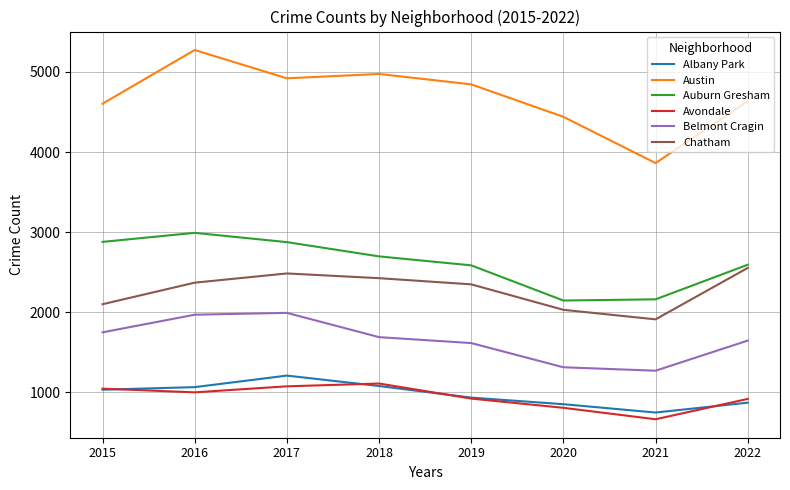

What is the approximate value of Avondale at 2016, to the nearest 50?

1000